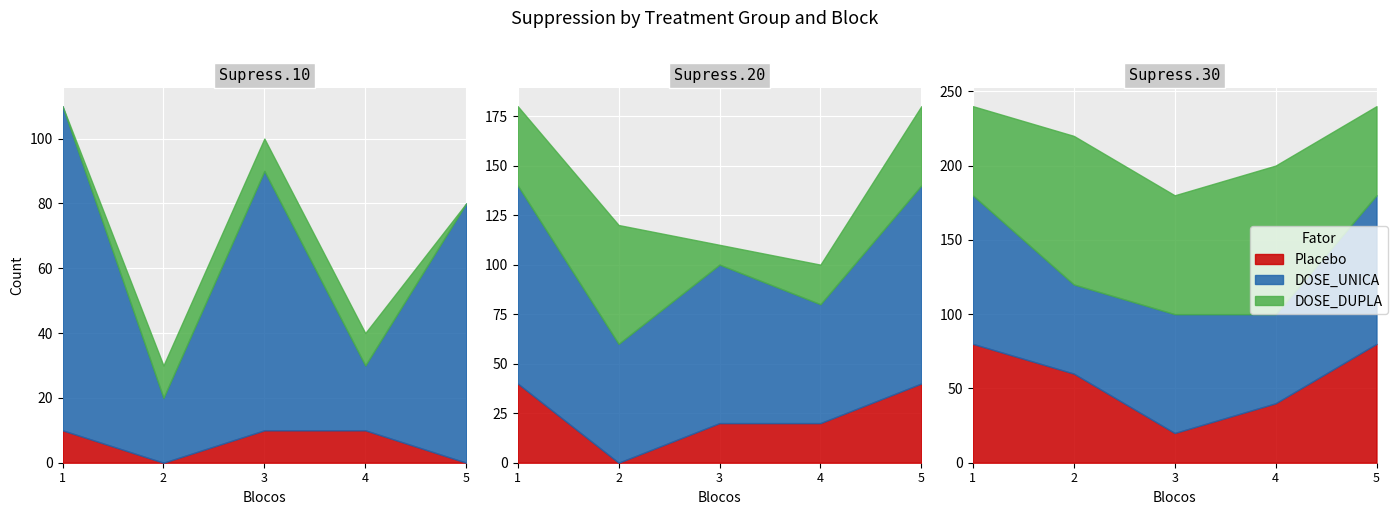

Which has a higher value, 2 or 3?

3